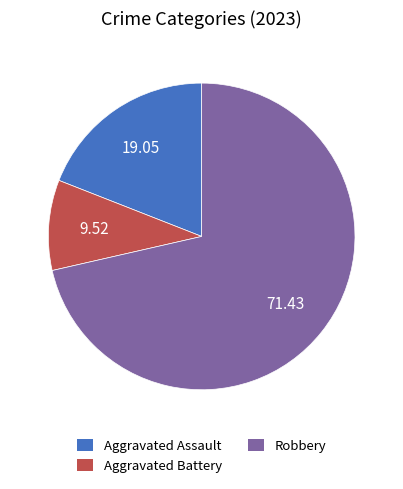

How many segments does this pie chart have?

3